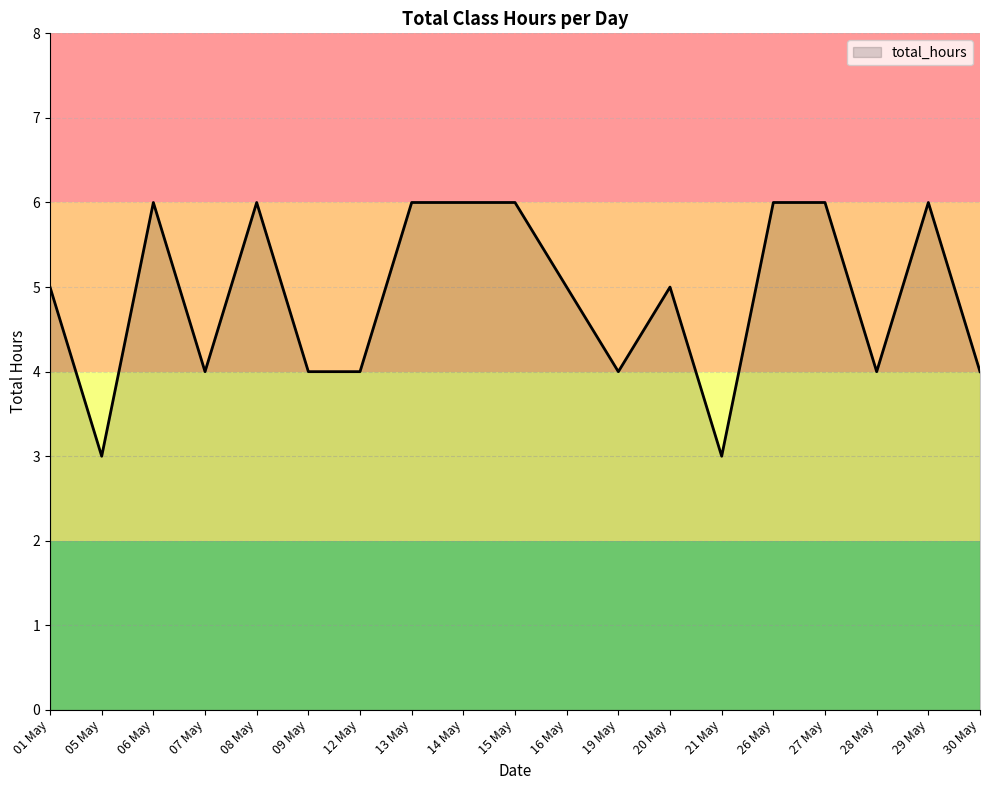

What is the sum of all values?

93